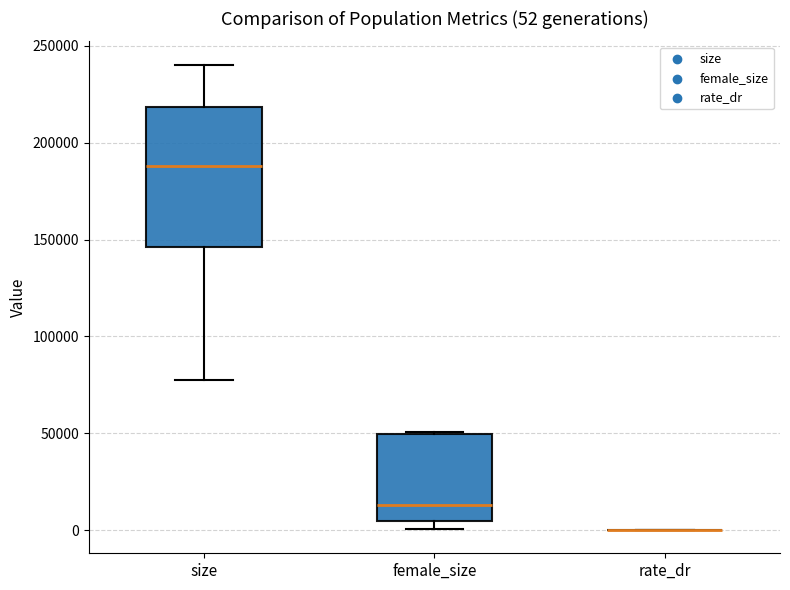

Which box is the tallest, from its lower edge to its upper edge?

size